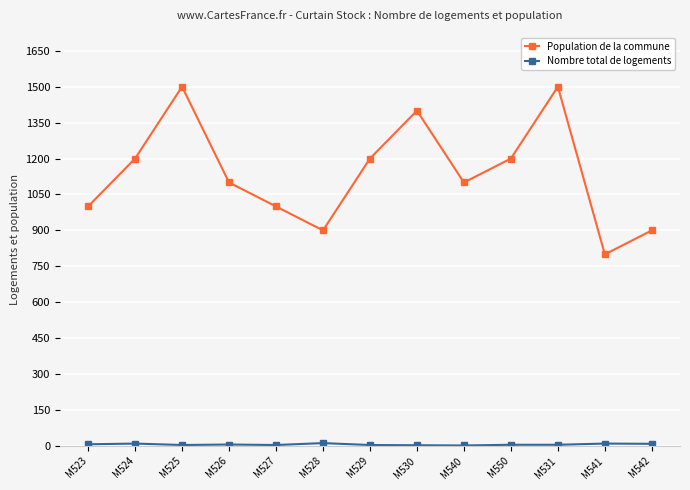

The Population de la commune series shows 1000 at M523. True or false?

True